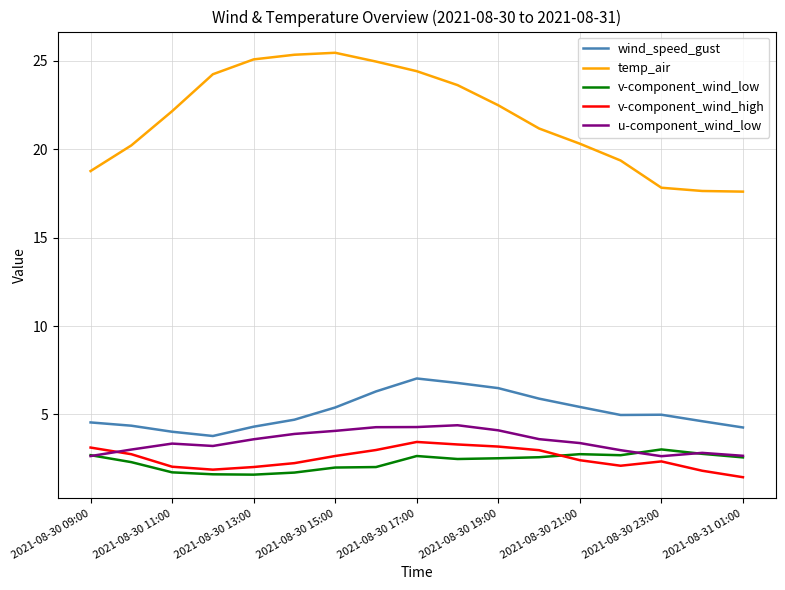

Which series has the largest total across all categories?

temp_air